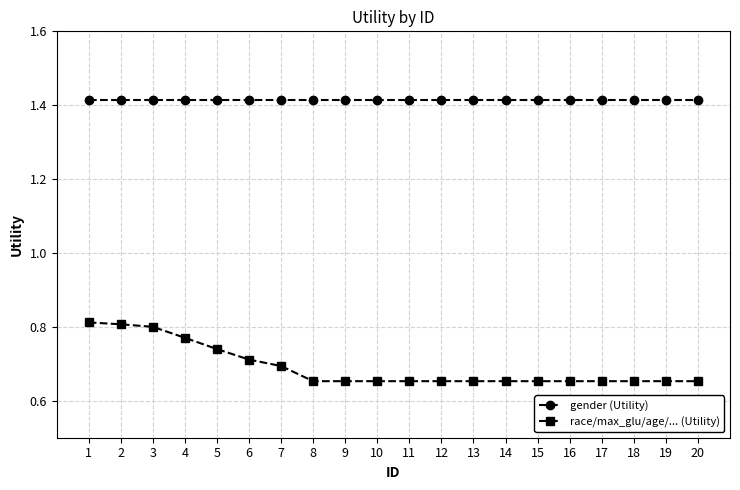

How many race/max_glu/age/... (Utility) values are between 0 and 1?

20